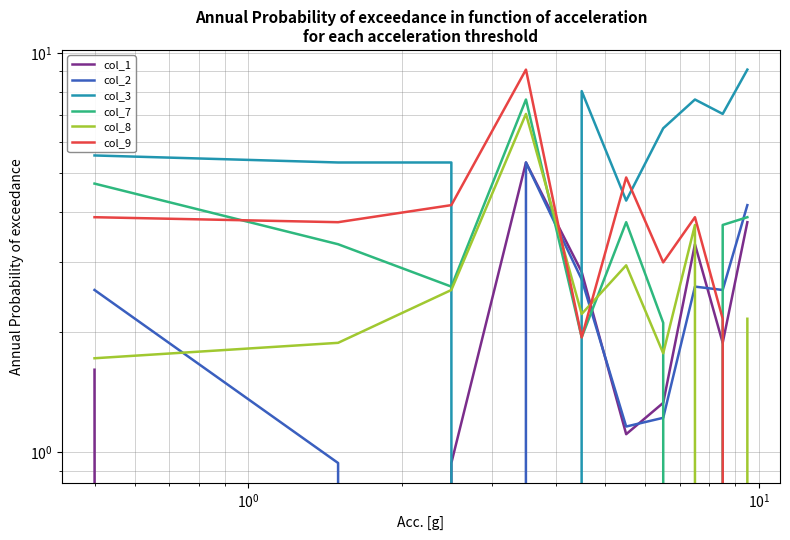

Does the chart display data point markers on the line(s)?

No